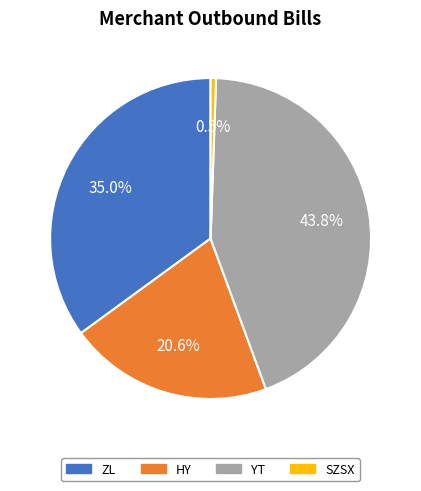

Which has a higher value, ZL or SZSX?

ZL